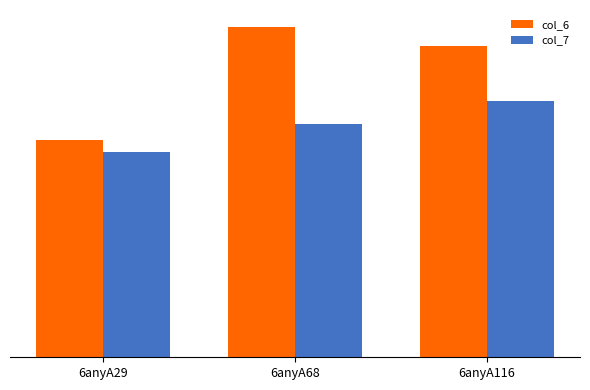

Is the value of col_7 at 6anyA68 greater than the value of col_6 at 6anyA116?

No